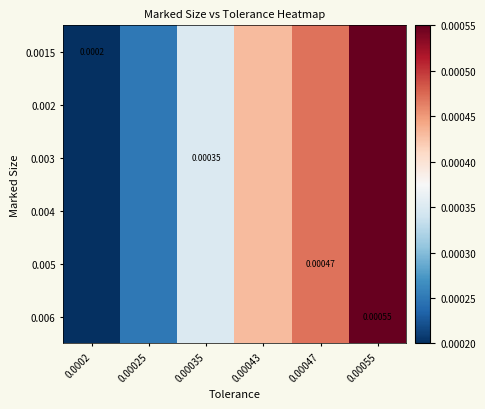

At which label does 0.002 reach its peak?

0.00055